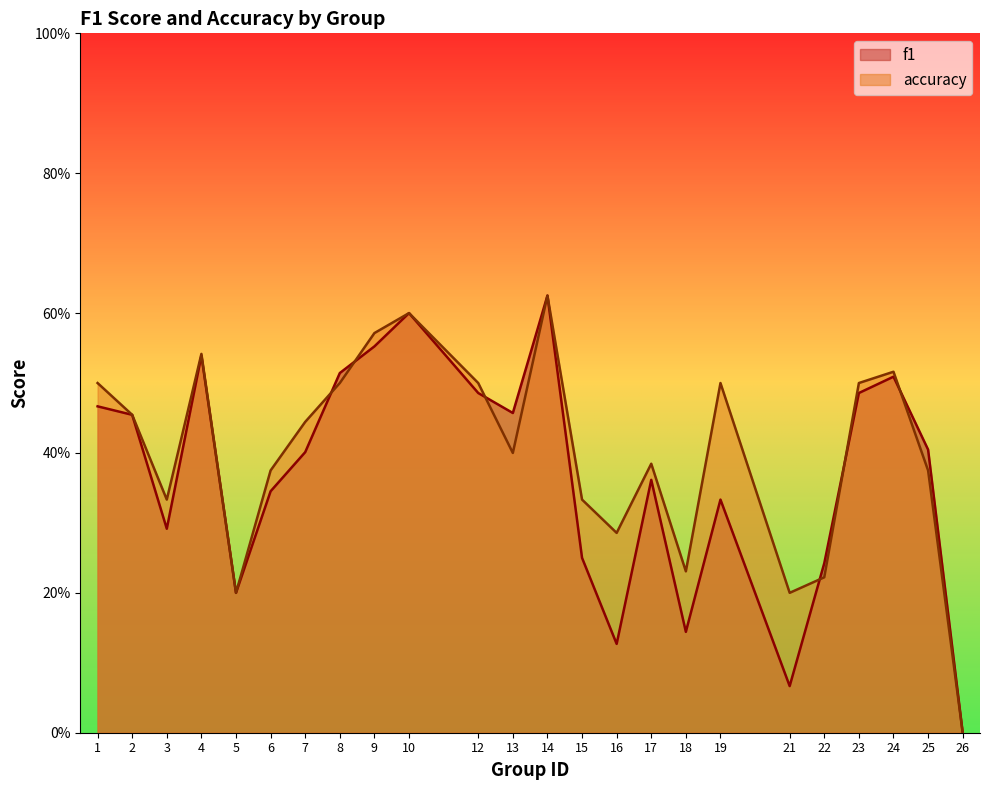

Between 7 and 12, which series saw the biggest shift?

f1